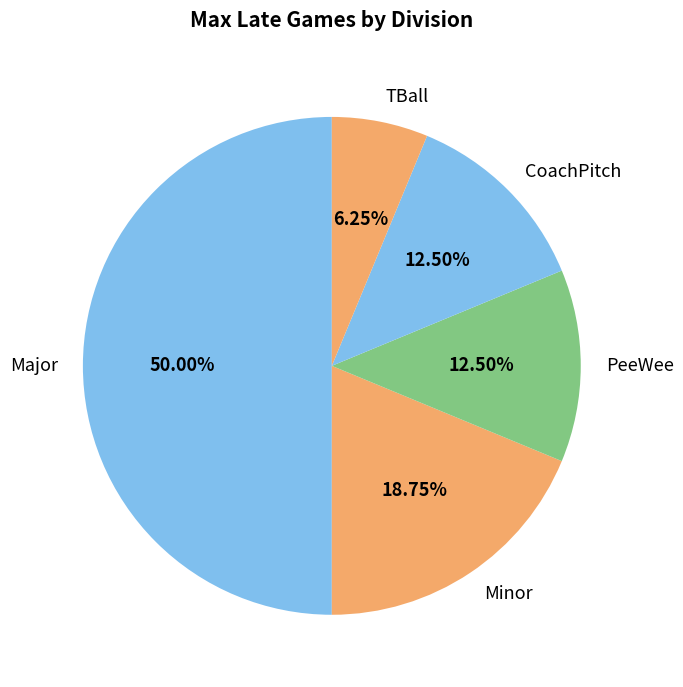

How many slices are in this pie chart?

5